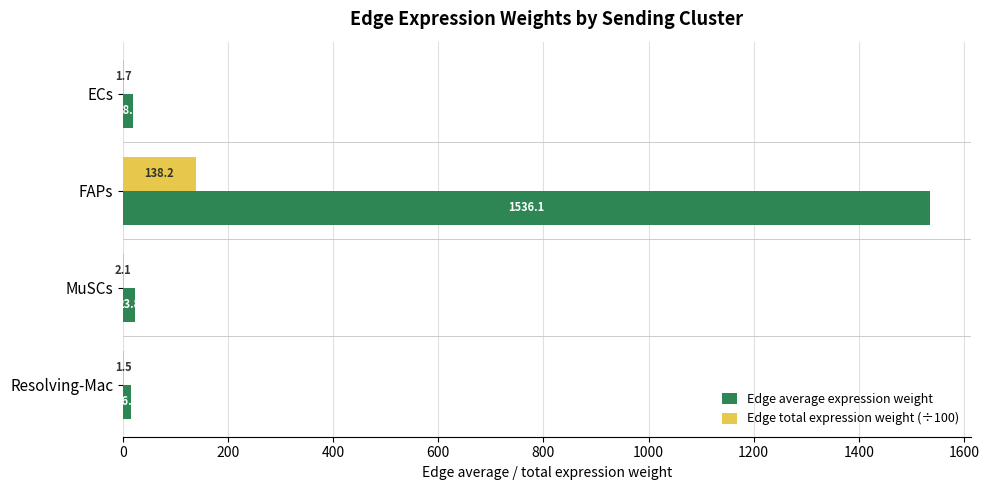

At which category is the sum across all series the highest?

FAPs